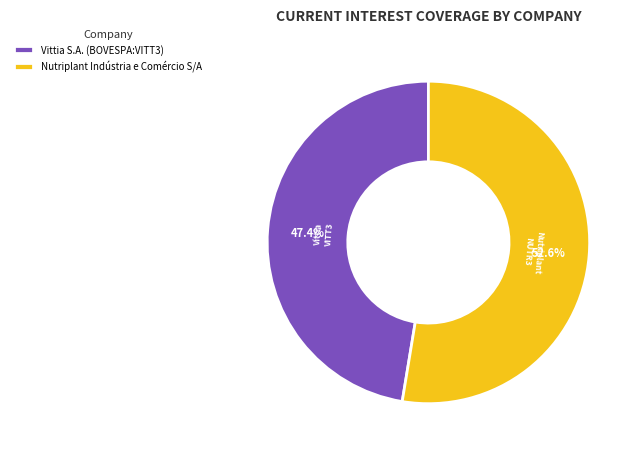

The Nutriplant Indústria e Comércio S/A slice represents 43% of the pie. True or false?

False